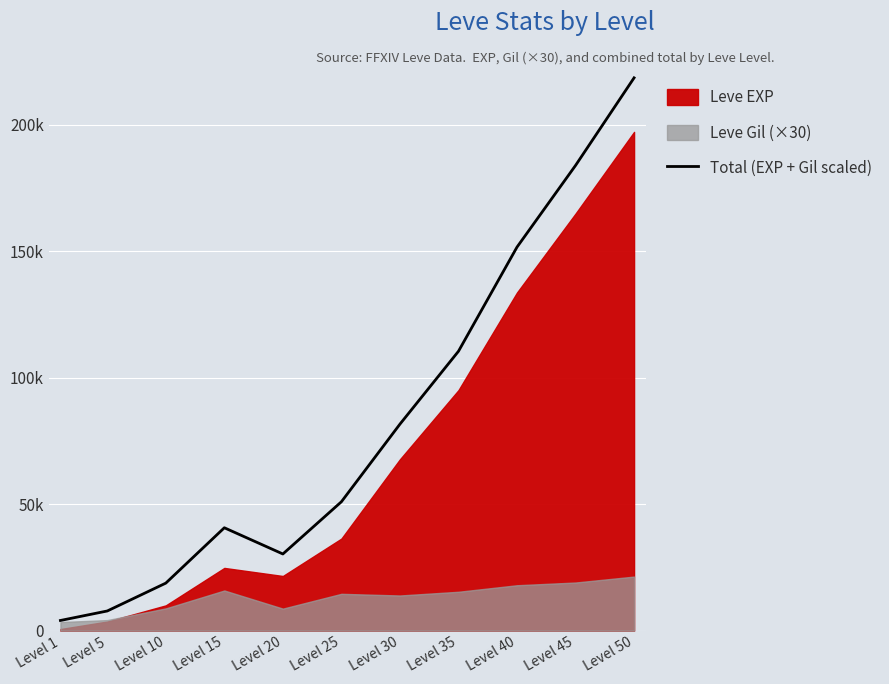

Reading left to right, transcribe all the data shown in this chart.

Level 1=4020	Level 5=7770	Level 10=18780	Level 15=40660	Level 20=30300	Level 25=50940	Level 30=81620	Level 35=110420	Level 40=151590	Level 45=183860	Level 50=218480